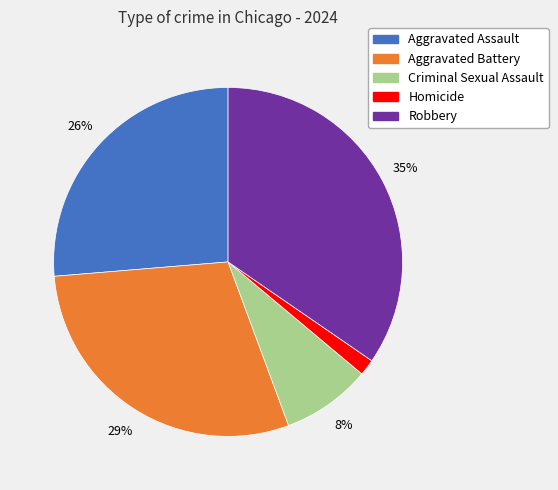

The Aggravated Battery slice represents 29% of the pie. True or false?

True